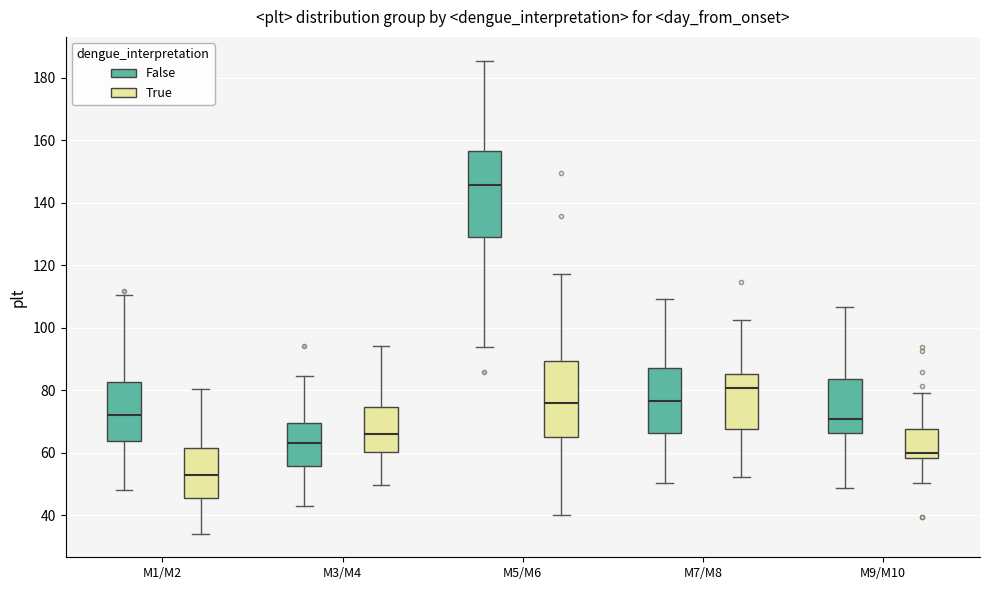

Reading left to right, transcribe this box plot: for each box, give where its median line is, the range the box spans, and where its two whiskers end, as read against the y-axis. The values are not printed on the chart, so give them approximately, as read against the axis.

M1/M2 (False): median 72, box 64 to 82, whiskers 48 to 110
M1/M2 (True): median 52, box 46 to 62, whiskers 34 to 80
M3/M4 (False): median 62, box 56 to 70, whiskers 42 to 84
M3/M4 (True): median 66, box 60 to 74, whiskers 50 to 94
M5/M6 (False): median 146, box 128 to 156, whiskers 94 to 186
M5/M6 (True): median 76, box 64 to 90, whiskers 40 to 118
M7/M8 (False): median 76, box 66 to 86, whiskers 50 to 110
M7/M8 (True): median 80, box 68 to 86, whiskers 52 to 102
M9/M10 (False): median 70, box 66 to 84, whiskers 48 to 106
M9/M10 (True): median 60, box 58 to 68, whiskers 50 to 80